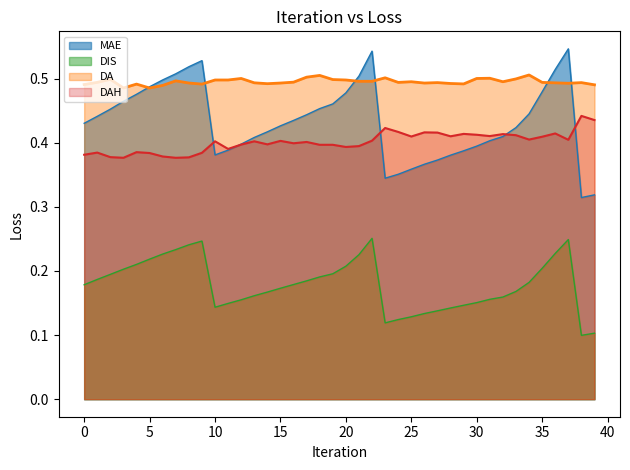

Which series has the largest total across all categories?

DA